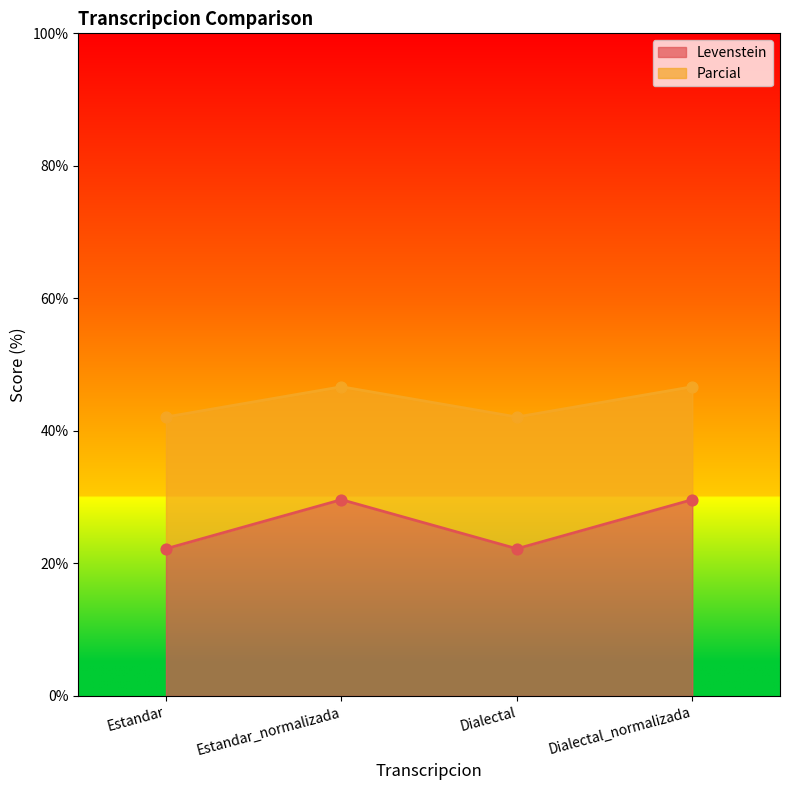

The Levenstein series shows 29.5 at Dialectal. True or false?

False